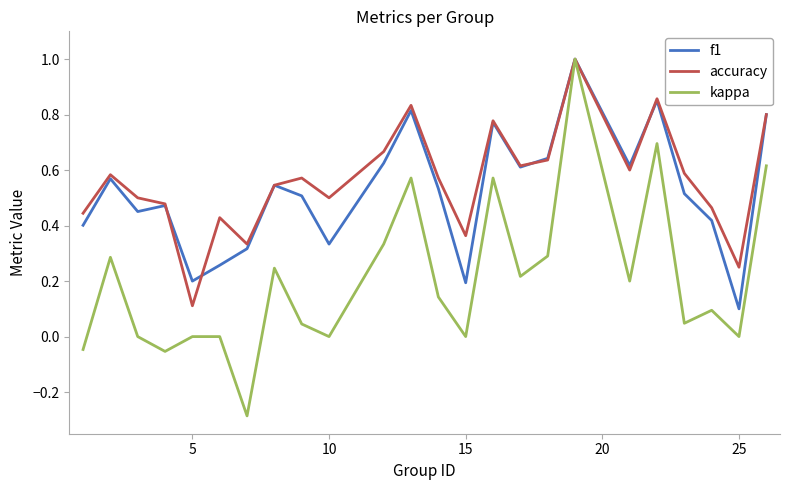

Count the number of data series in this chart.

3